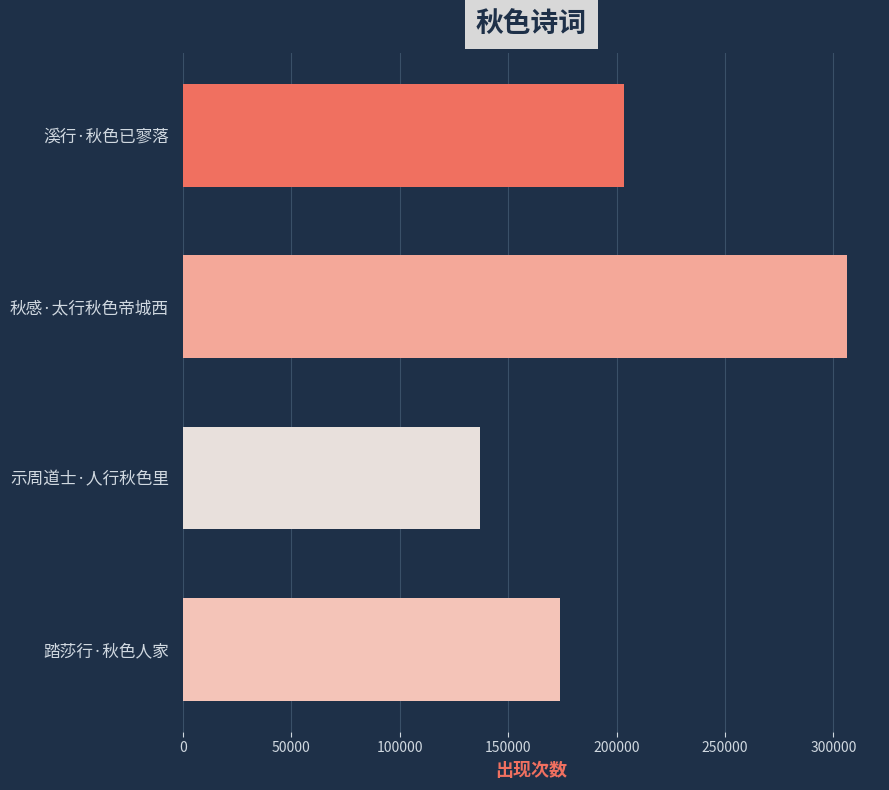

What is the smallest value displayed?

136810